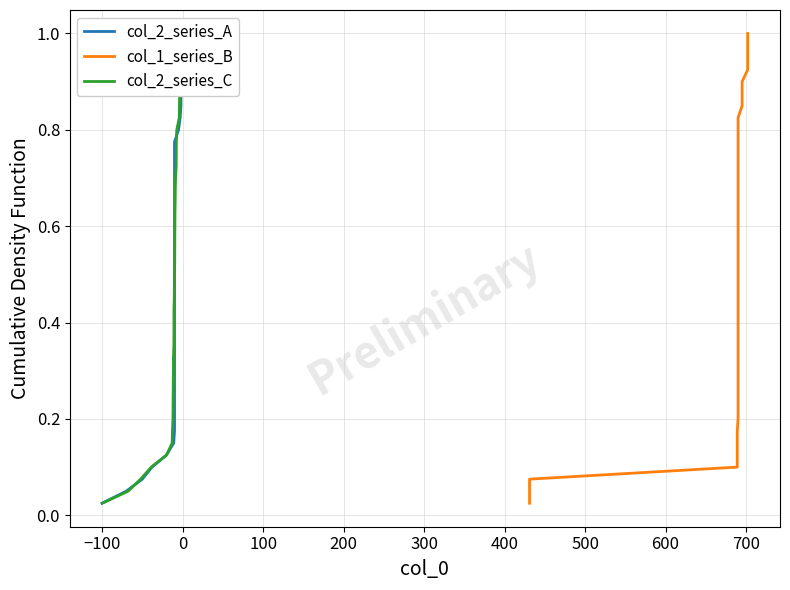

What is the difference between the maximum and second lowest values in the col_2_series_C series?

0.9